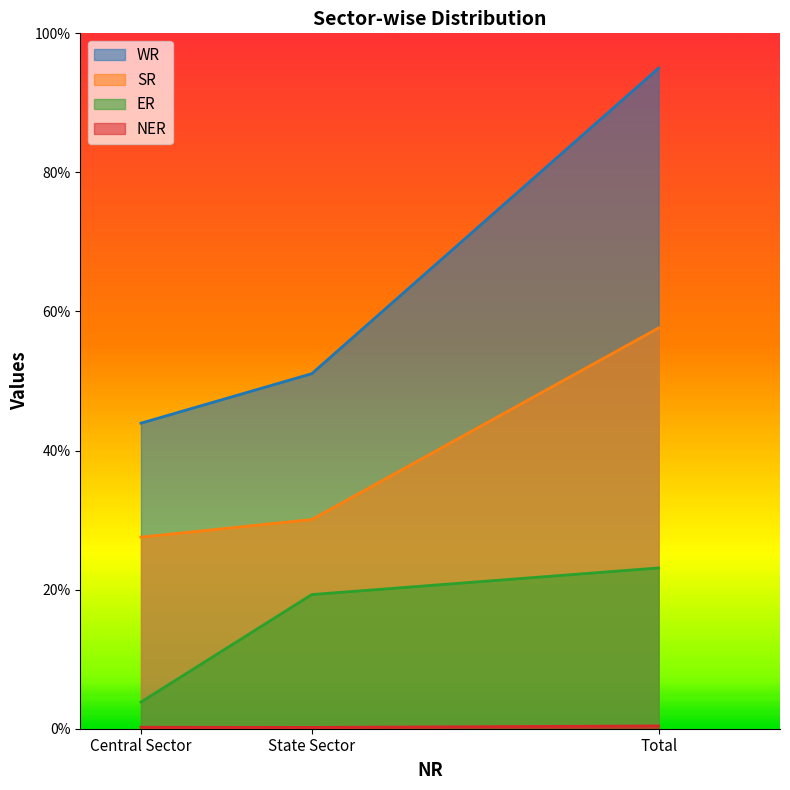

At which label is SR closest to 42?

State Sector